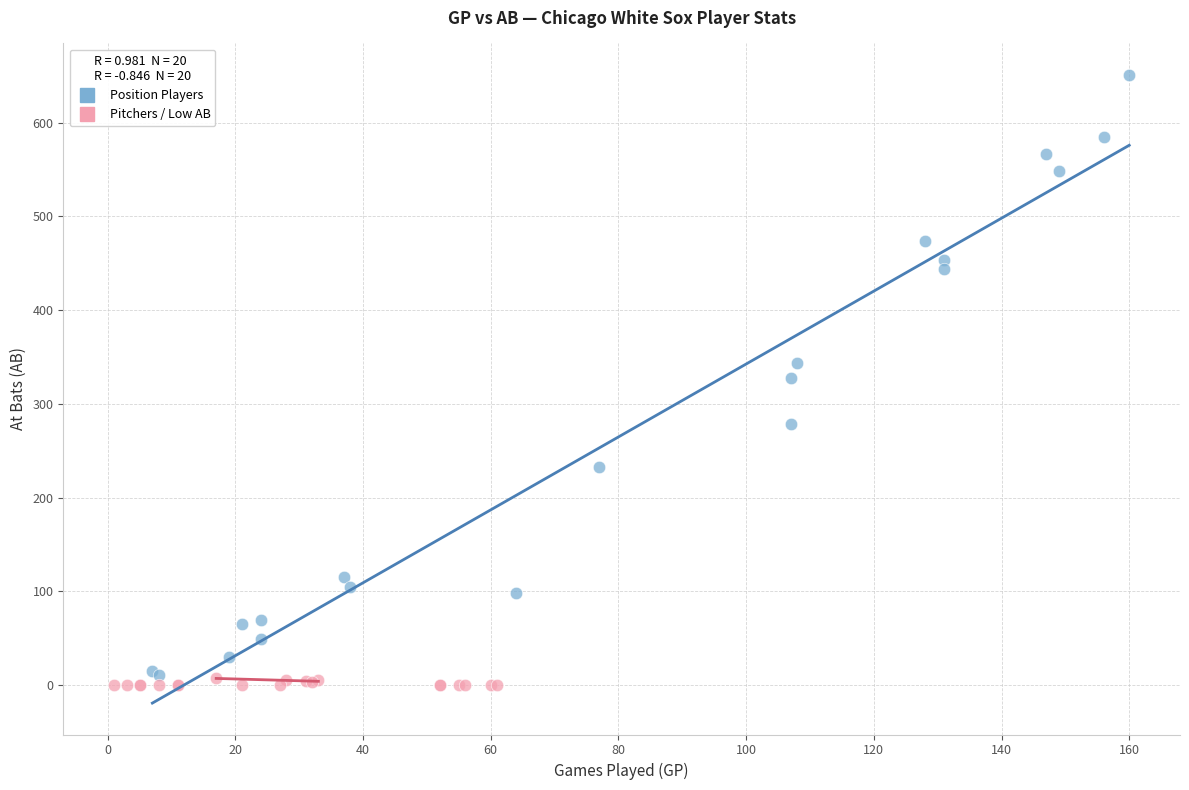

Which series reaches the minimum Y coordinate?

Pitchers / Low AB